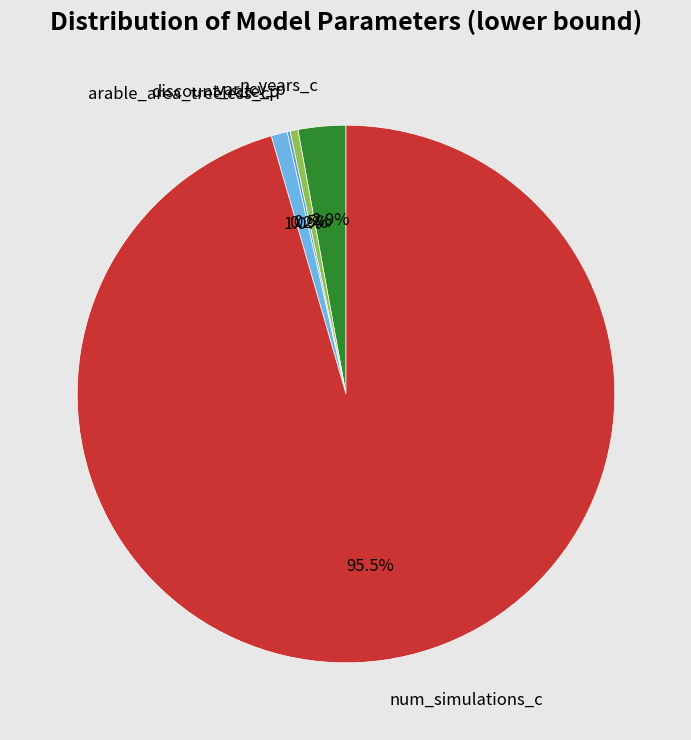

What portion of the pie excludes n_years_c?

97.1%